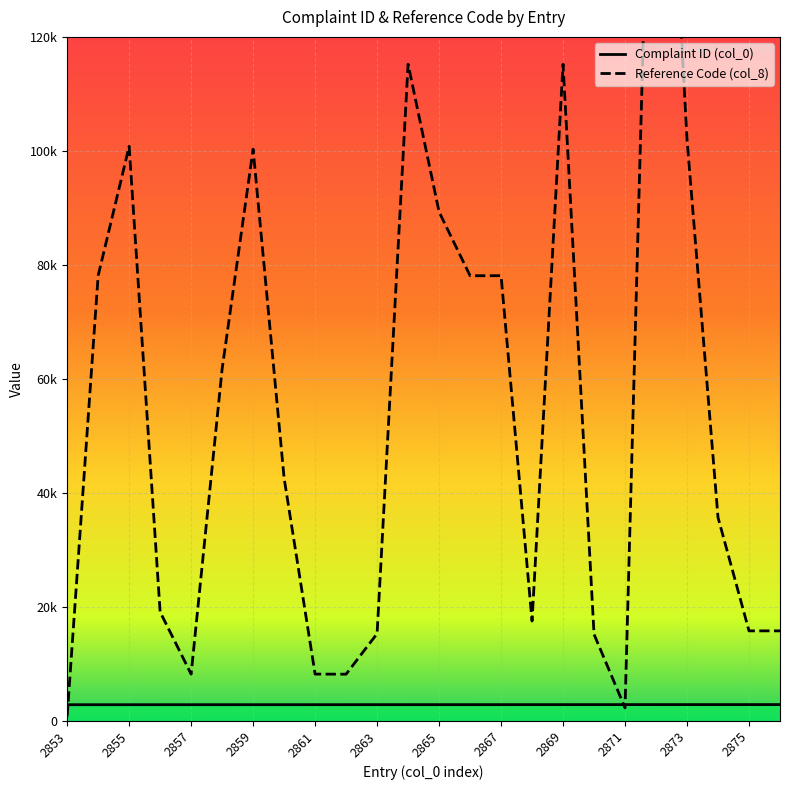

How many lines are shown in the chart?

2